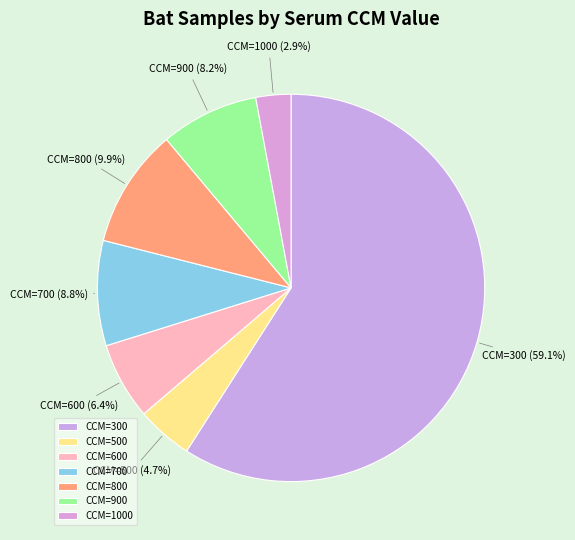

Is CCM=1000 the majority of the pie?

No